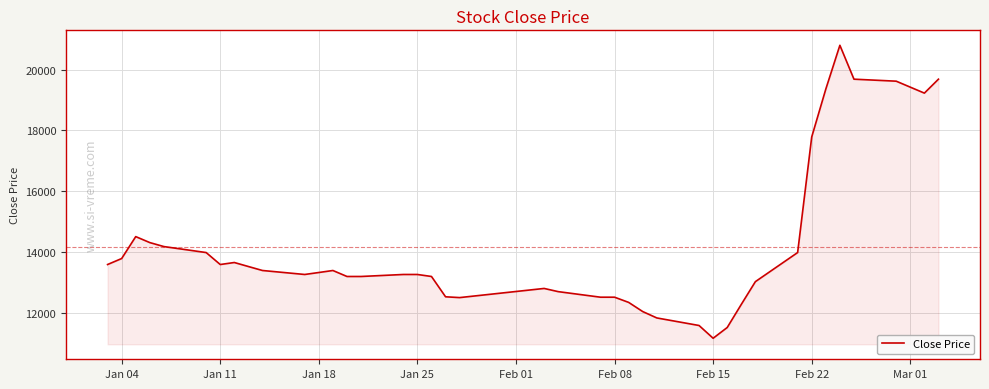

What is the smallest value displayed?

11156